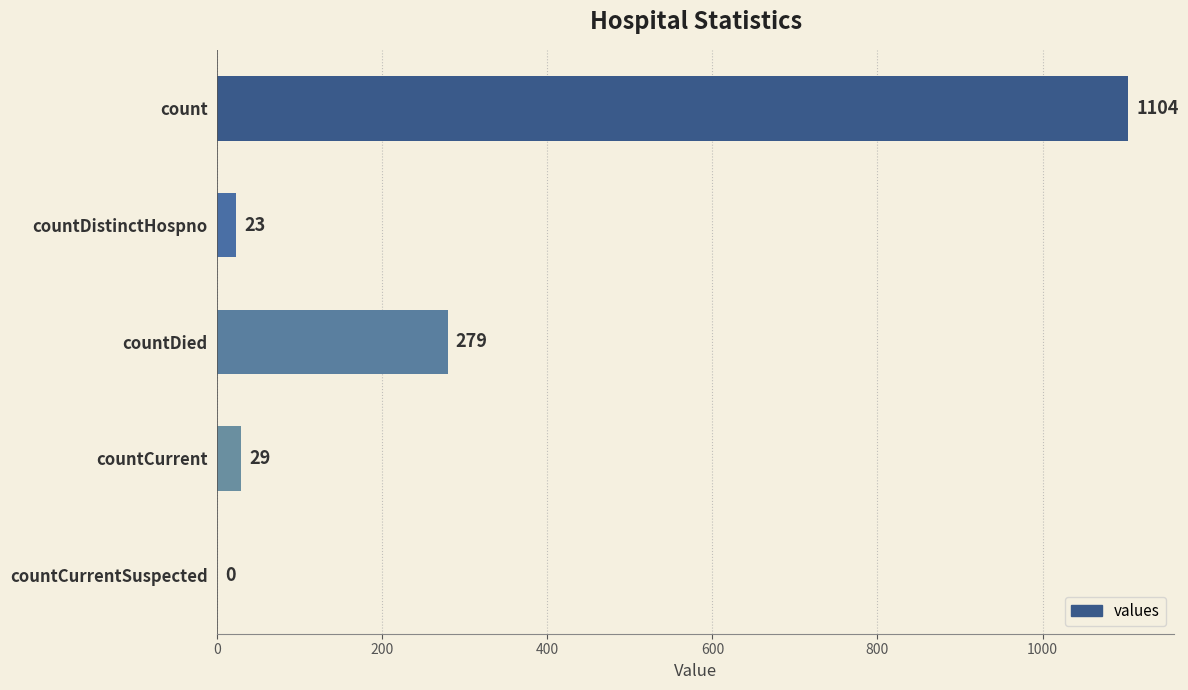

Are the bars horizontal?

Yes